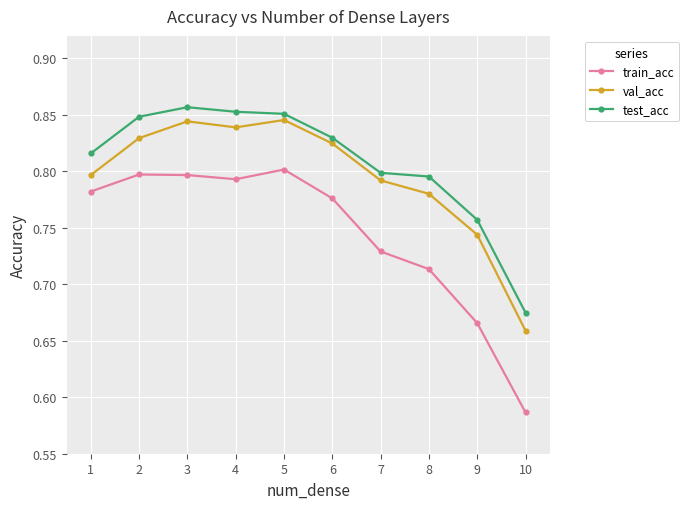

List the series in order of their overall mean, lowest first.

train_acc, val_acc, test_acc